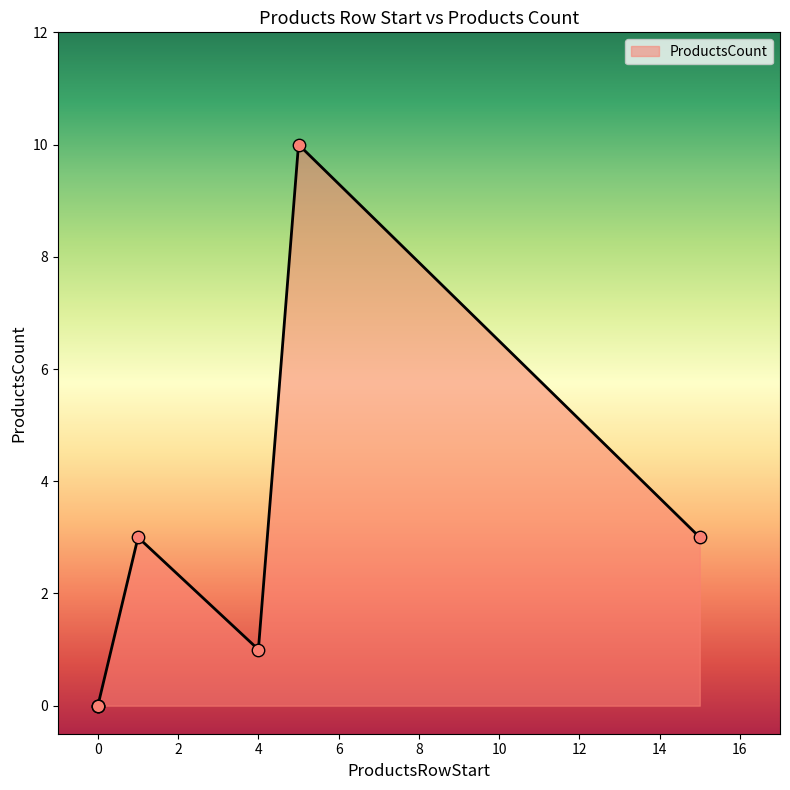

Which has a higher value, 15 or 0?

15